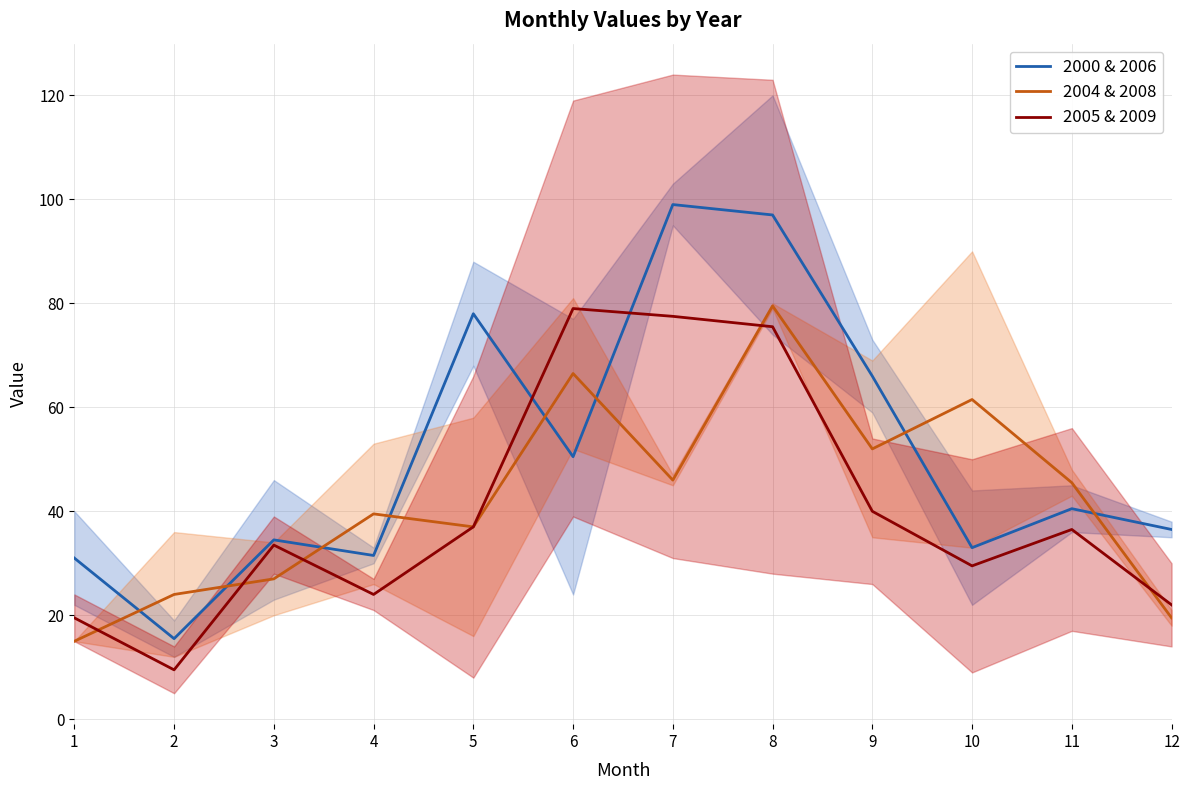

Read the 2000 & 2006 value at 12.

36.5